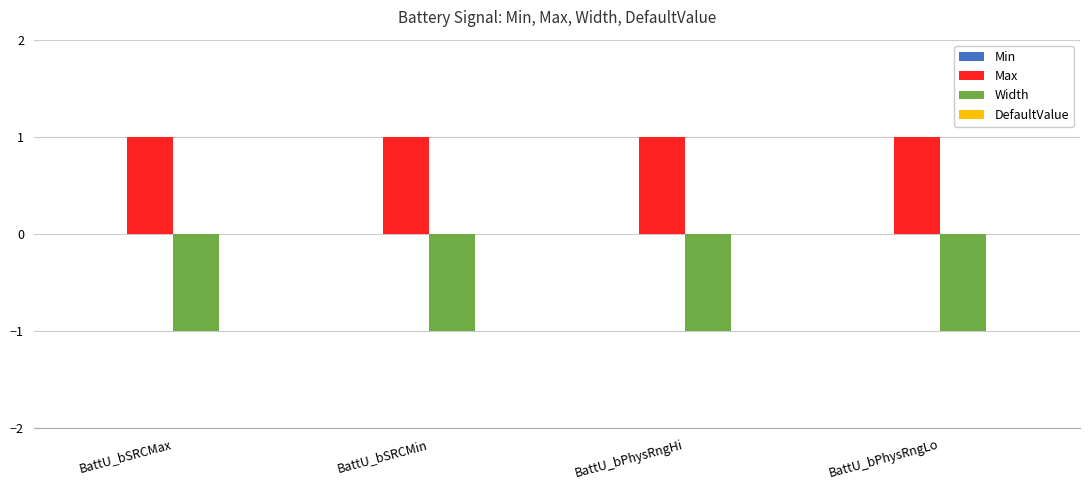

What position from the right is BattU_bPhysRngHi?

2